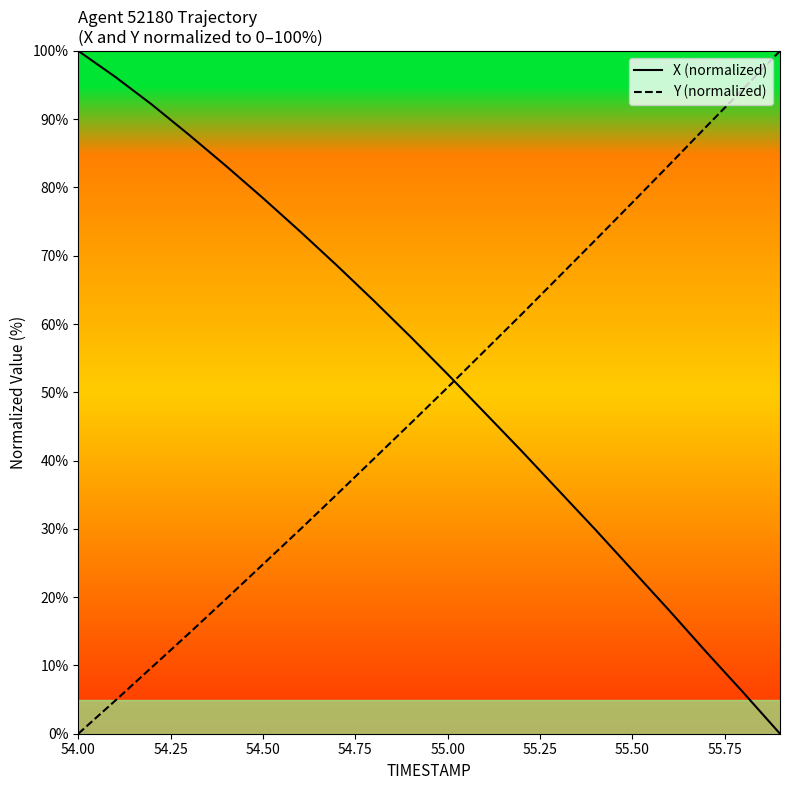

How many intersections are there between X (normalized) and Y (normalized)?

1